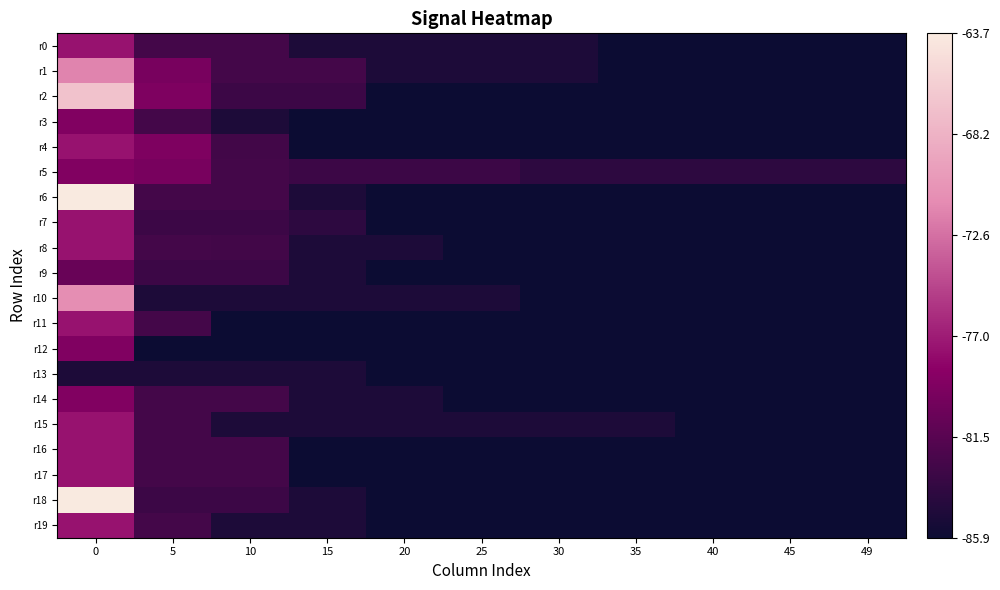

Reading left to right, transcribe all the data shown in this chart.

r0: 0=-77.6	5=-82.6	10=-82.6	15=-84.9	20=-84.9	25=-84.9	30=-84.9	35=-85.9	40=-85.9	45=-85.9	49=-85.9
r1: 0=-71.5	5=-79.6	10=-82.6	15=-82.6	20=-84.9	25=-84.9	30=-84.9	35=-85.9	40=-85.9	45=-85.9	49=-85.9
r2: 0=-66.9	5=-79.3	10=-83.0	15=-83.0	20=-85.9	25=-85.9	30=-85.9	35=-85.9	40=-85.9	45=-85.9	49=-85.9
r3: 0=-79.1	5=-82.6	10=-84.9	15=-85.9	20=-85.9	25=-85.9	30=-85.9	35=-85.9	40=-85.9	45=-85.9	49=-85.9
r4: 0=-77.6	5=-79.3	10=-82.7	15=-85.9	20=-85.9	25=-85.9	30=-85.9	35=-85.9	40=-85.9	45=-85.9	49=-85.9
r5: 0=-79.1	5=-79.6	10=-82.6	15=-83.0	20=-83.0	25=-83.0	30=-83.9	35=-83.9	40=-83.9	45=-83.9	49=-83.9
r6: 0=-63.7	5=-82.6	10=-82.6	15=-84.9	20=-85.9	25=-85.9	30=-85.9	35=-85.9	40=-85.9	45=-85.9	49=-85.9
r7: 0=-77.6	5=-83.0	10=-83.0	15=-83.9	20=-85.9	25=-85.9	30=-85.9	35=-85.9	40=-85.9	45=-85.9	49=-85.9
r8: 0=-77.6	5=-82.6	10=-82.7	15=-84.9	20=-84.9	25=-85.9	30=-85.9	35=-85.9	40=-85.9	45=-85.9	49=-85.9
r9: 0=-80.6	5=-83.0	10=-83.0	15=-84.9	20=-85.9	25=-85.9	30=-85.9	35=-85.9	40=-85.9	45=-85.9	49=-85.9
r10: 0=-71.0	5=-84.9	10=-84.9	15=-84.9	20=-84.9	25=-84.9	30=-85.9	35=-85.9	40=-85.9	45=-85.9	49=-85.9
r11: 0=-77.6	5=-82.6	10=-85.9	15=-85.9	20=-85.9	25=-85.9	30=-85.9	35=-85.9	40=-85.9	45=-85.9	49=-85.9
r12: 0=-79.2	5=-85.9	10=-85.9	15=-85.9	20=-85.9	25=-85.9	30=-85.9	35=-85.9	40=-85.9	45=-85.9	49=-85.9
r13: 0=-84.9	5=-84.9	10=-84.9	15=-84.9	20=-85.9	25=-85.9	30=-85.9	35=-85.9	40=-85.9	45=-85.9	49=-85.9
r14: 0=-79.1	5=-82.6	10=-82.6	15=-84.9	20=-84.9	25=-85.9	30=-85.9	35=-85.9	40=-85.9	45=-85.9	49=-85.9
r15: 0=-77.6	5=-82.6	10=-84.9	15=-84.9	20=-84.9	25=-84.9	30=-84.9	35=-84.9	40=-85.9	45=-85.9	49=-85.9
r16: 0=-77.6	5=-82.6	10=-82.6	15=-85.9	20=-85.9	25=-85.9	30=-85.9	35=-85.9	40=-85.9	45=-85.9	49=-85.9
r17: 0=-77.6	5=-82.6	10=-82.6	15=-85.9	20=-85.9	25=-85.9	30=-85.9	35=-85.9	40=-85.9	45=-85.9	49=-85.9
r18: 0=-63.7	5=-83.0	10=-83.0	15=-84.9	20=-85.9	25=-85.9	30=-85.9	35=-85.9	40=-85.9	45=-85.9	49=-85.9
r19: 0=-77.6	5=-82.6	10=-84.9	15=-84.9	20=-85.9	25=-85.9	30=-85.9	35=-85.9	40=-85.9	45=-85.9	49=-85.9